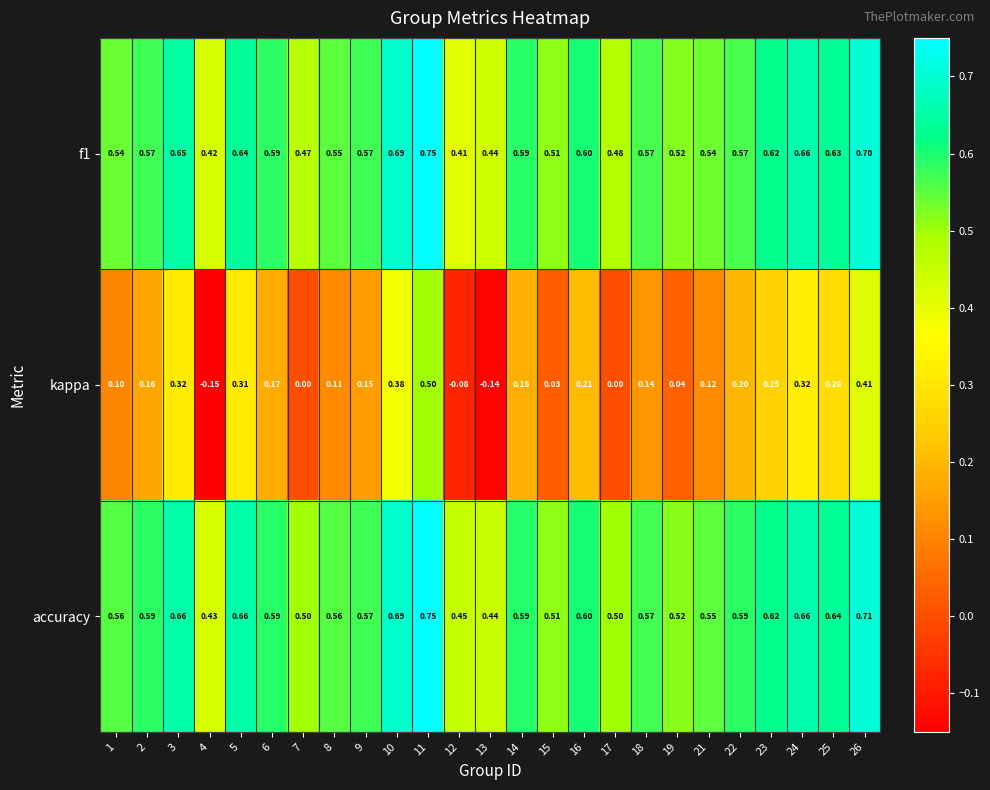

Is the value of accuracy at 6 greater than the value of kappa at 17?

Yes